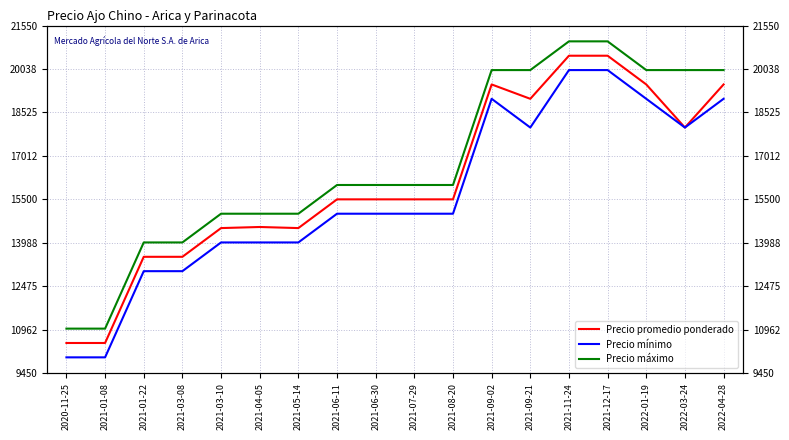

Does the chart display data point markers on the line(s)?

No